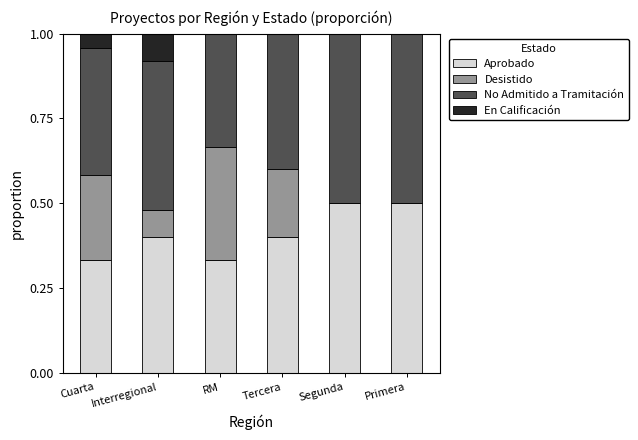

What is the sum of all Aprobado values?

2.5